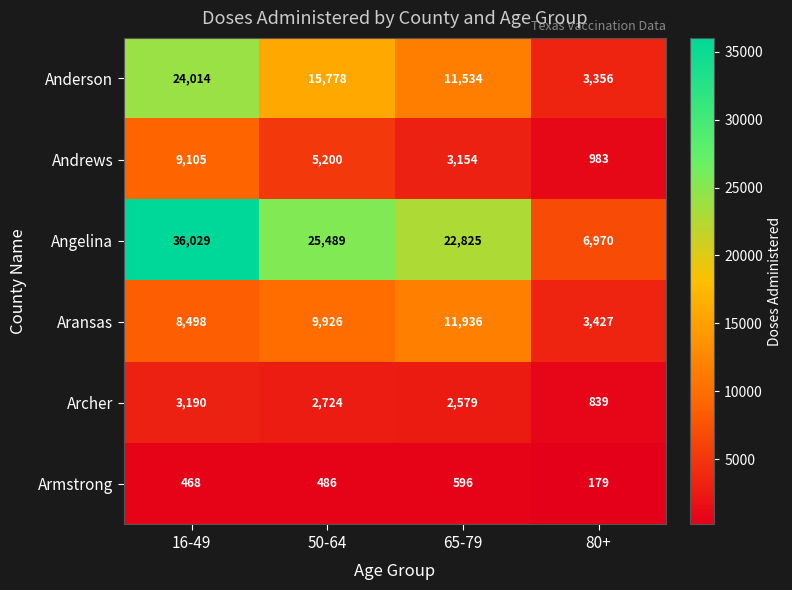

What is the difference between the Armstrong values at 65-79 and 80+?

417